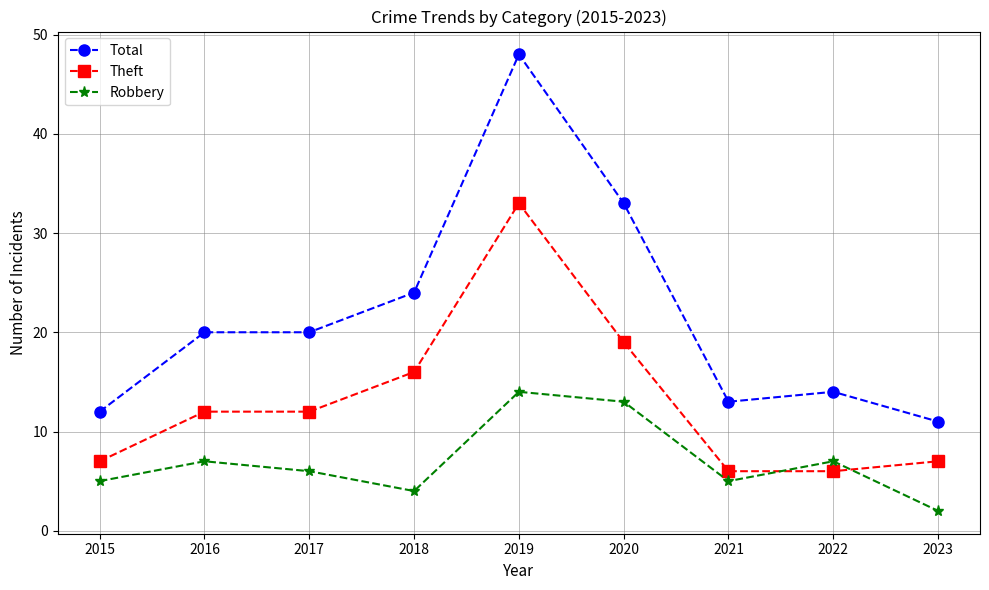

Reading left to right, transcribe all the data shown in this chart.

Total: 2015=12	2016=20	2017=20	2018=24	2019=48	2020=33	2021=13	2022=14	2023=11
Theft: 2015=7	2016=12	2017=12	2018=16	2019=33	2020=19	2021=6	2022=6	2023=7
Robbery: 2015=5	2016=7	2017=6	2018=4	2019=14	2020=13	2021=5	2022=7	2023=2